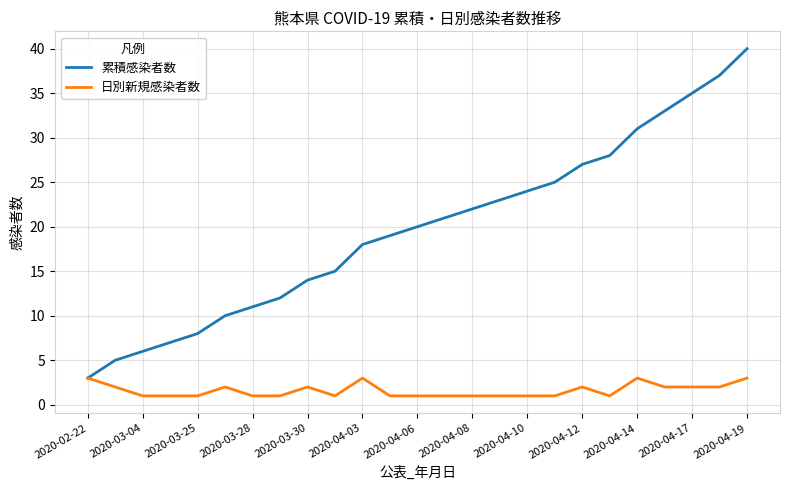

Which series has the widest spread of values?

累積感染者数